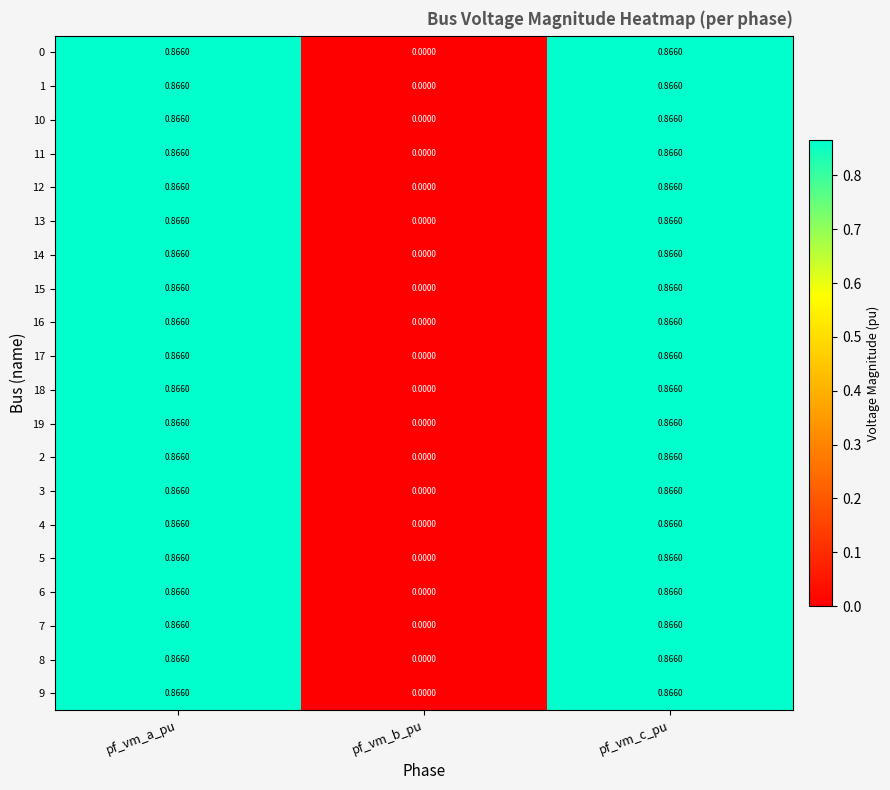

Which category has the lowest value across all series?

pf_vm_b_pu